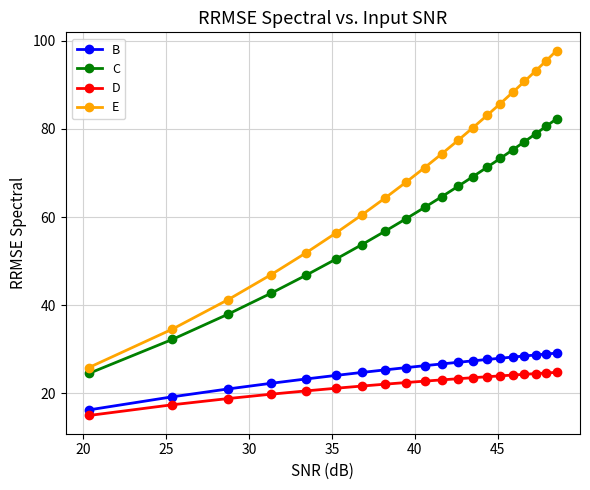

Which series has the largest total across all categories?

E